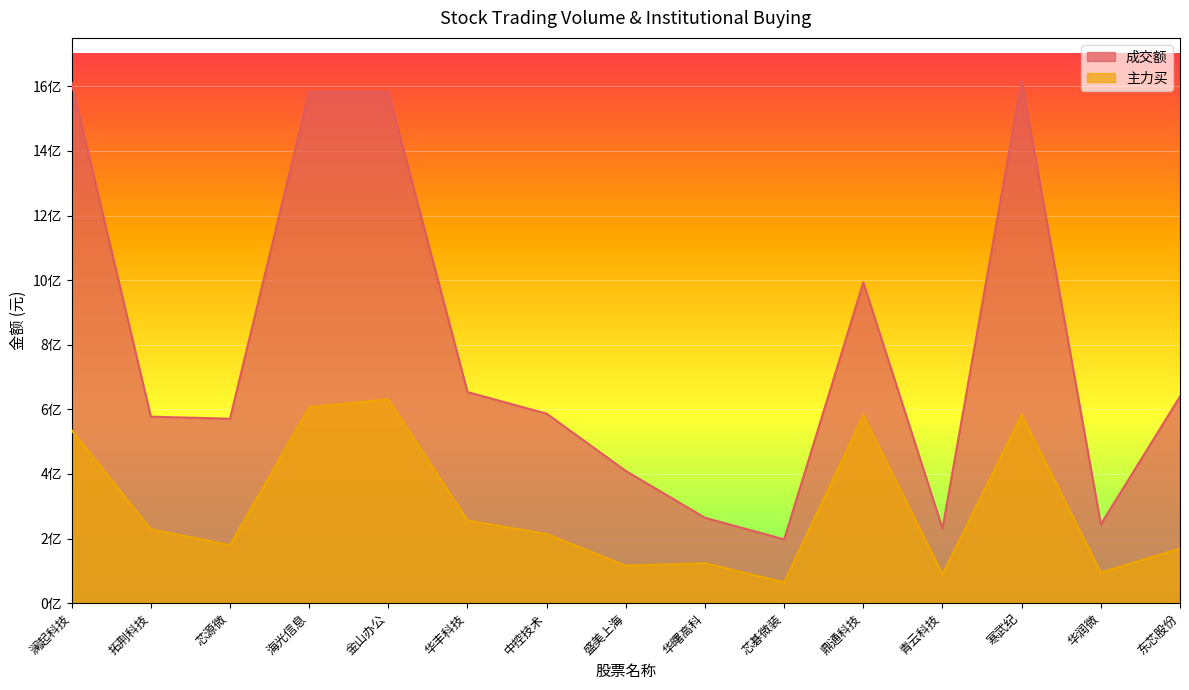

True or false: 成交额 and 主力买 cross at least once.

False